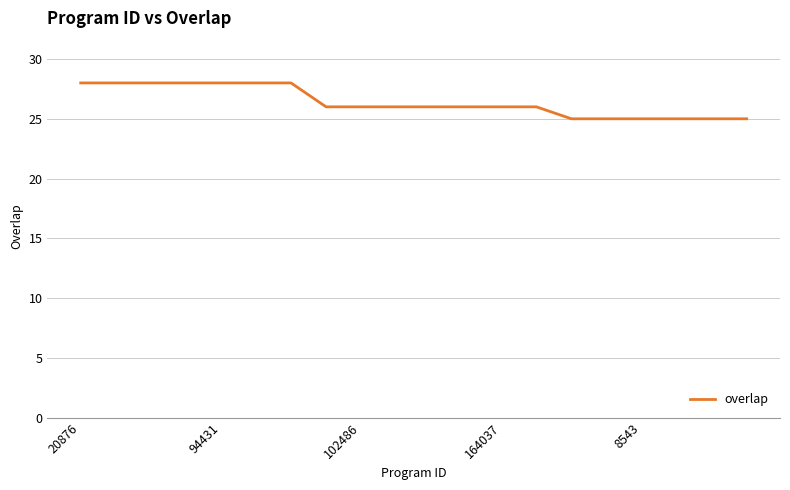

Count the values in the range 25 to 28.

20